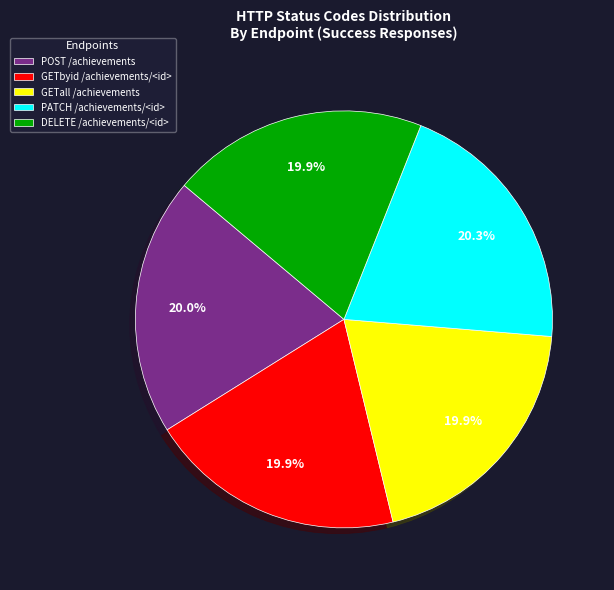

What percentage is NOT represented by DELETE /achievements/<id>?

80.1%